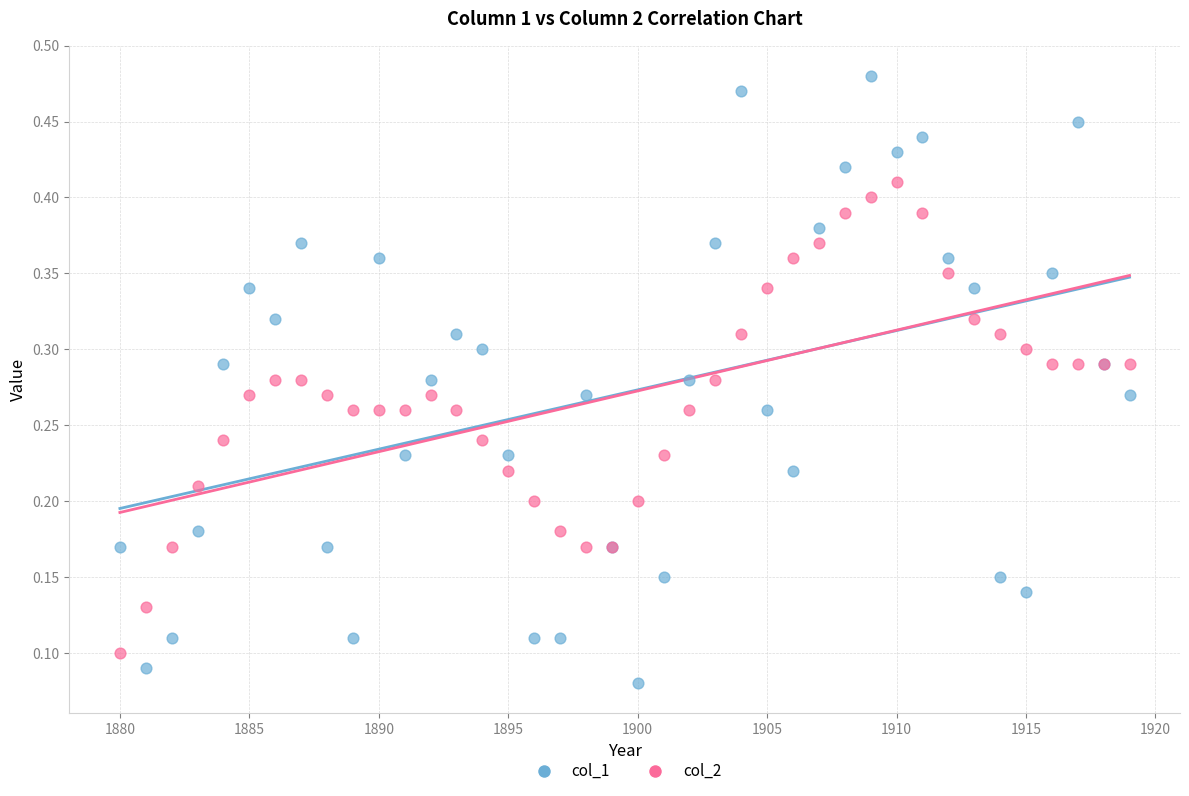

Which series contains the highest Y value?

col_1